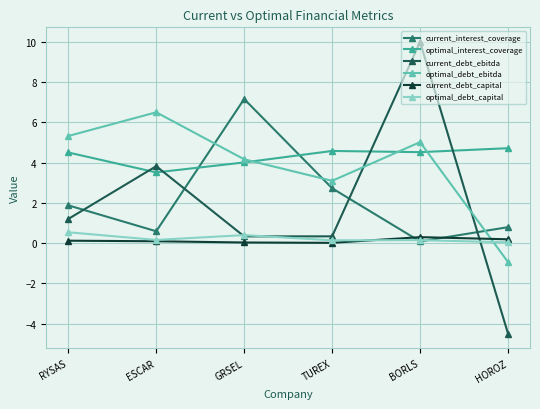

Which series changed the most between GRSEL and TUREX?

current_interest_coverage